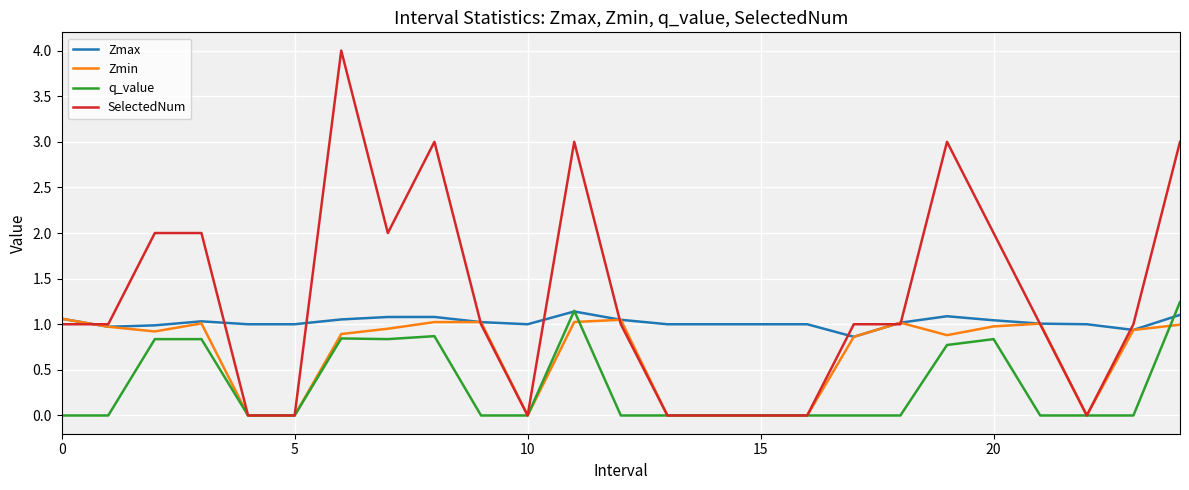

List the series in order of their overall mean, highest first.

SelectedNum, Zmax, Zmin, q_value